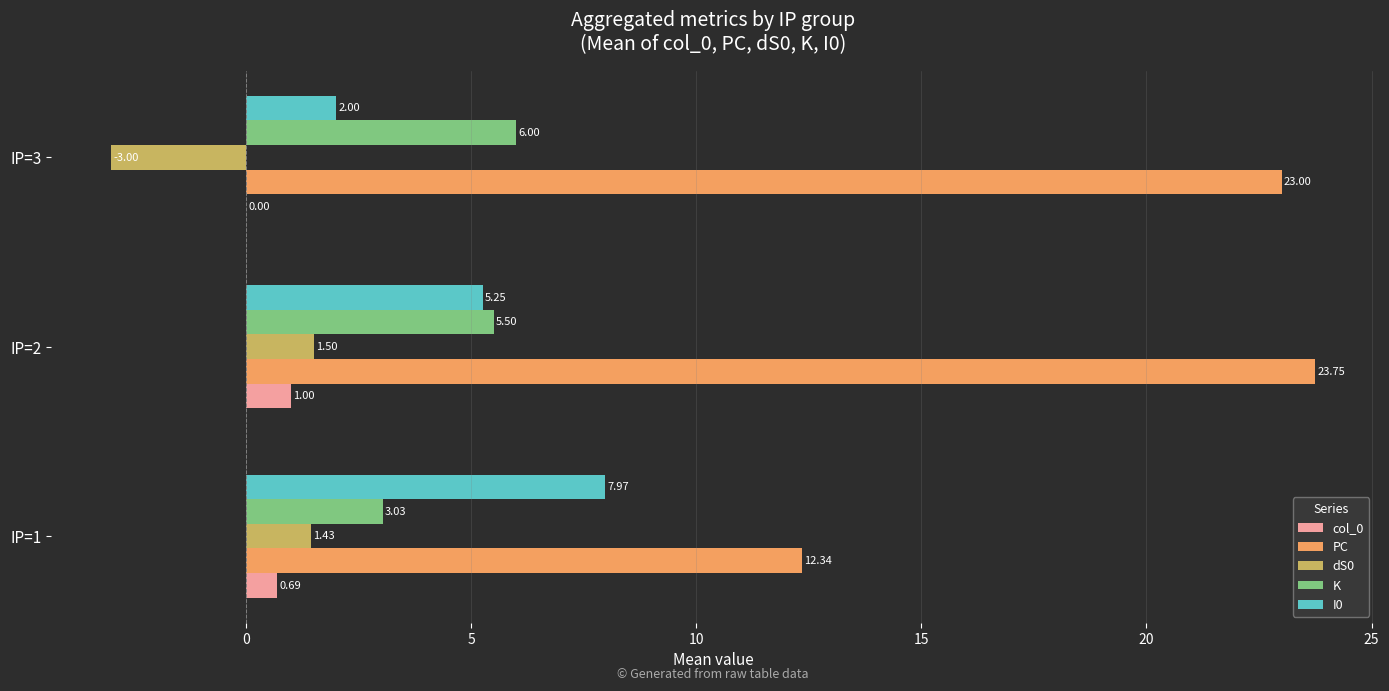

What is the sum of all dS0 values?

-0.1